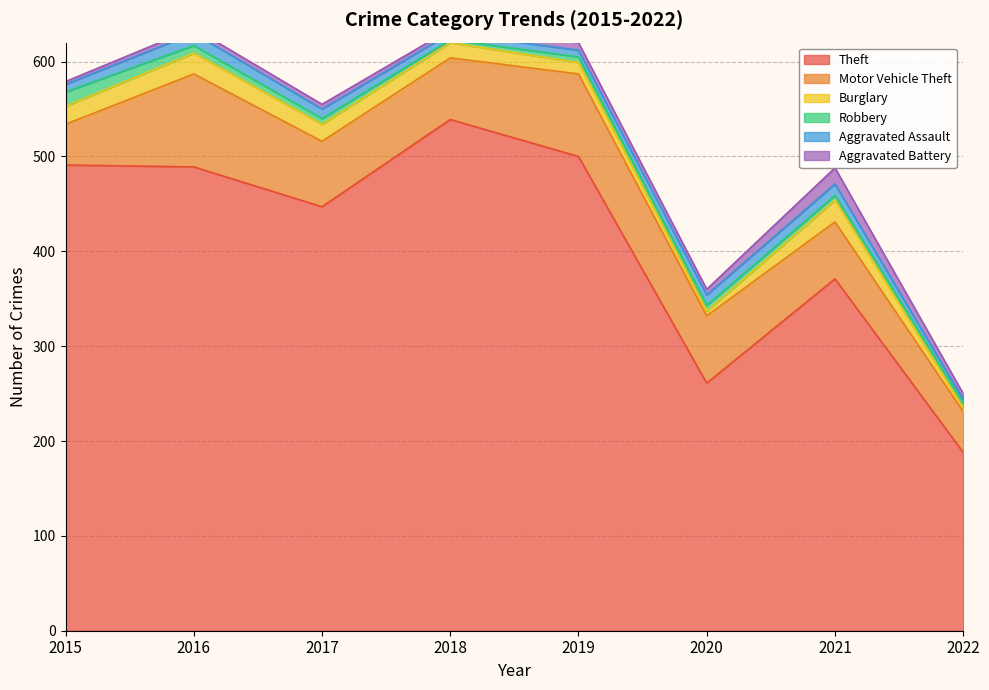

What is the value of the Burglary point at the 7th from the left?

23